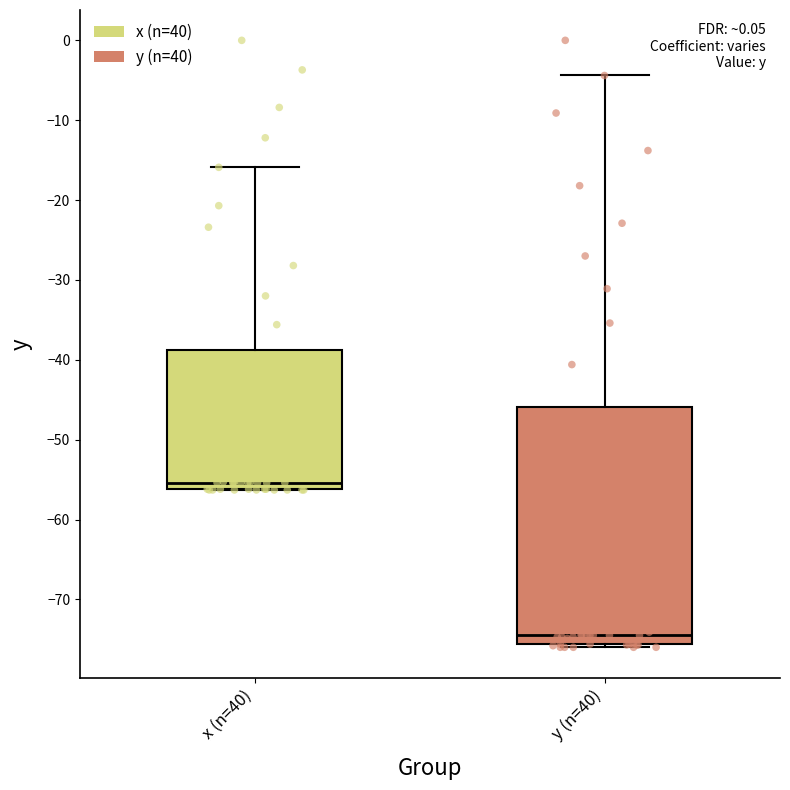

Reading left to right, read every box against the y-axis: the position of its median line, the range the box covers, and the ends of its whiskers. The values are not printed on the chart, so give them approximately, as read against the axis.

x (n=40): median -55, box -56 to -39, whiskers -56 to -16
y (n=40): median -74, box -76 to -46, whiskers -76 (just below the box's lower edge) to -4